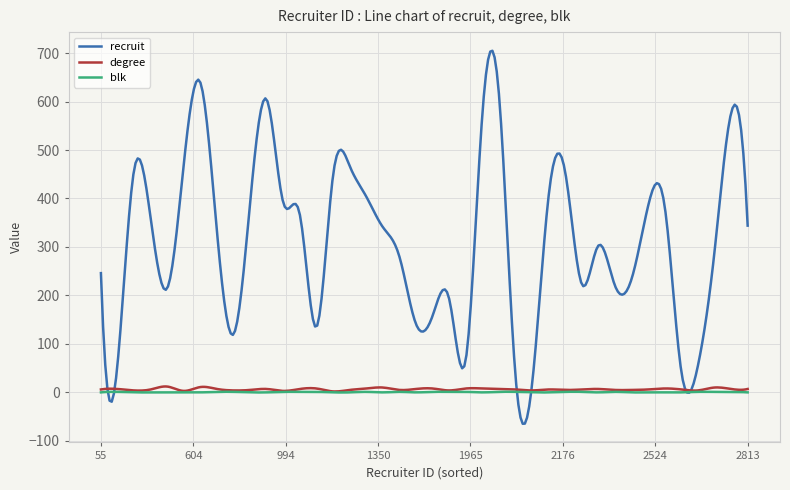

True or false: recruit and blk intersect in this chart.

True